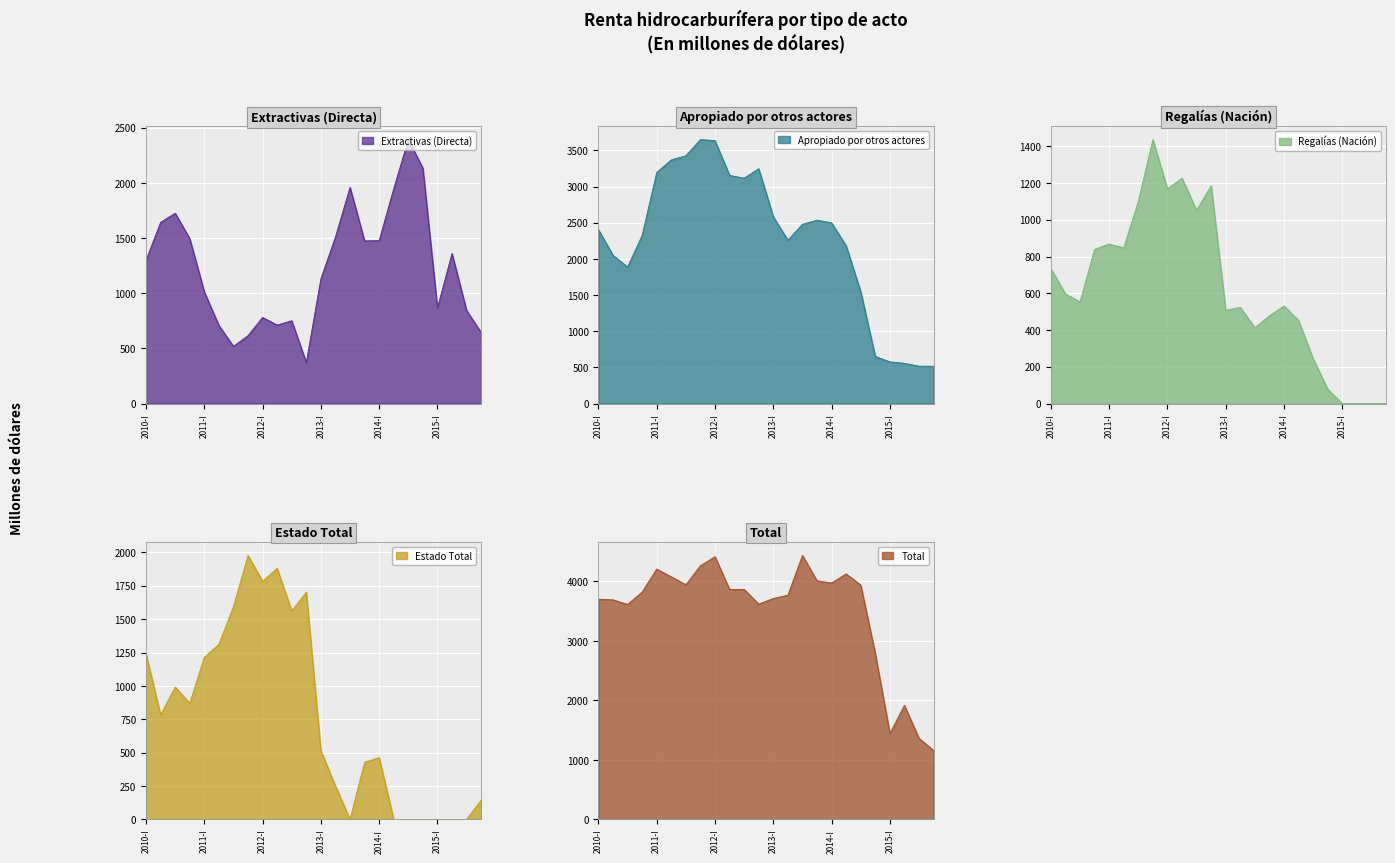

What is the difference between the maximum and minimum values in the Estado Total series?

1978